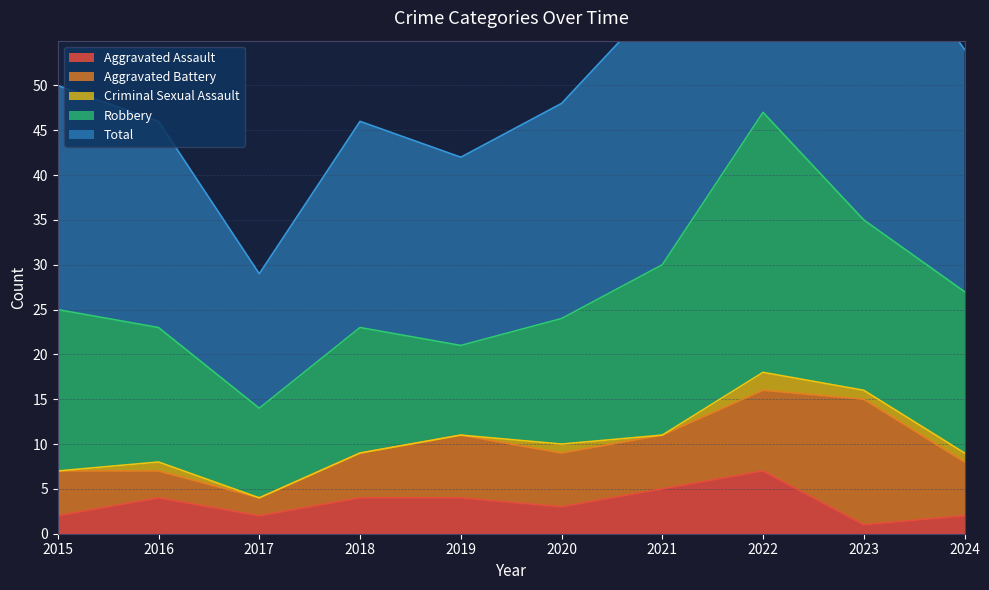

Which category has the lowest value across all series?

2015